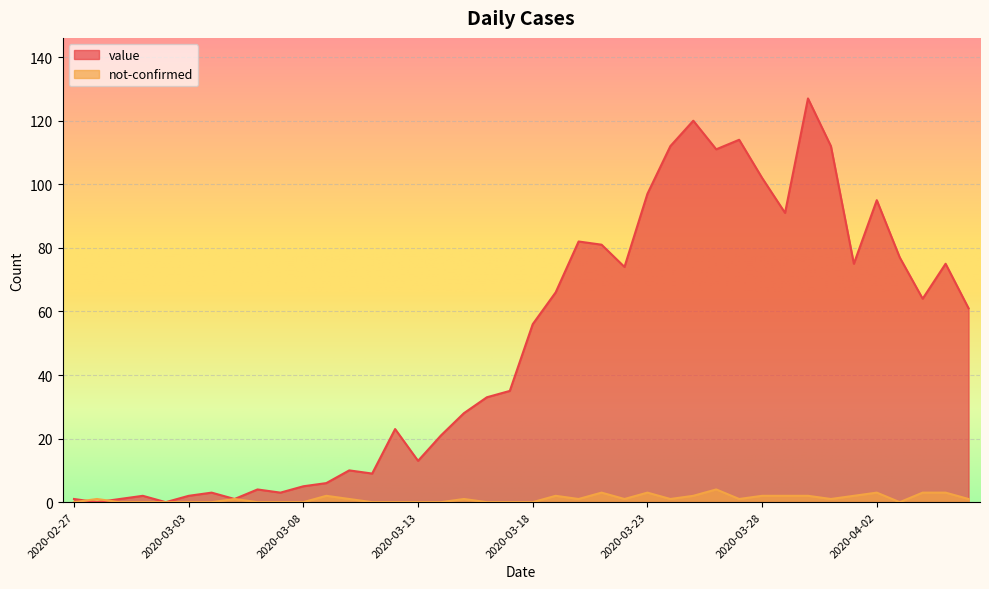

Is the value of value at 2020-03-17 greater than the value of not-confirmed at 2020-03-14?

Yes